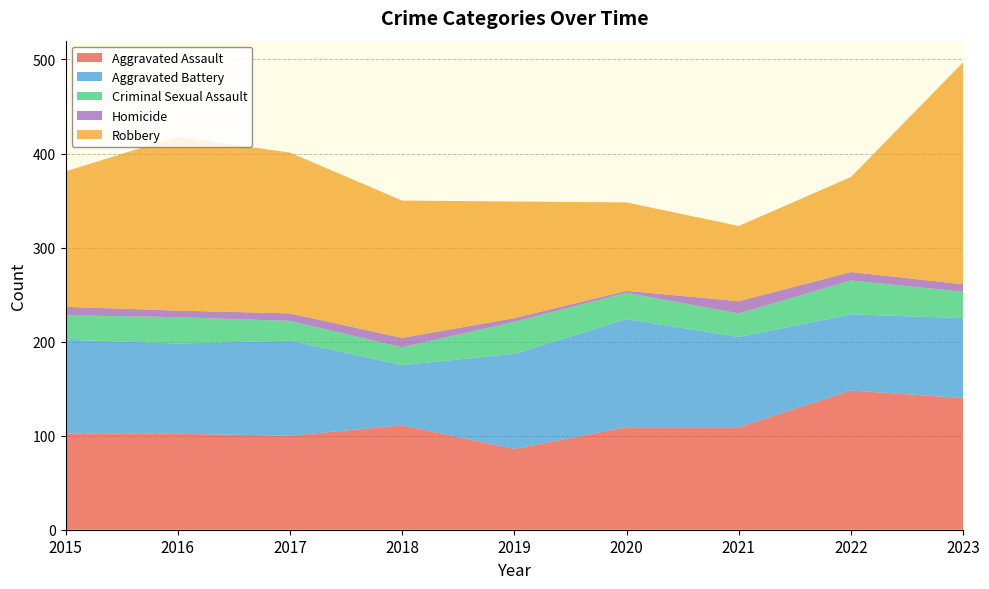

Reading left to right, transcribe all the data shown in this chart.

Aggravated Assault: 2015=102	2016=102	2017=100	2018=111	2019=86	2020=109	2021=109	2022=148	2023=140
Aggravated Battery: 2015=100	2016=96	2017=101	2018=64	2019=101	2020=115	2021=96	2022=81	2023=85
Criminal Sexual Assault: 2015=26	2016=28	2017=21	2018=19	2019=34	2020=28	2021=25	2022=36	2023=28
Homicide: 2015=9	2016=7	2017=8	2018=10	2019=4	2020=2	2021=13	2022=9	2023=8
Robbery: 2015=144	2016=185	2017=171	2018=146	2019=124	2020=94	2021=80	2022=101	2023=236